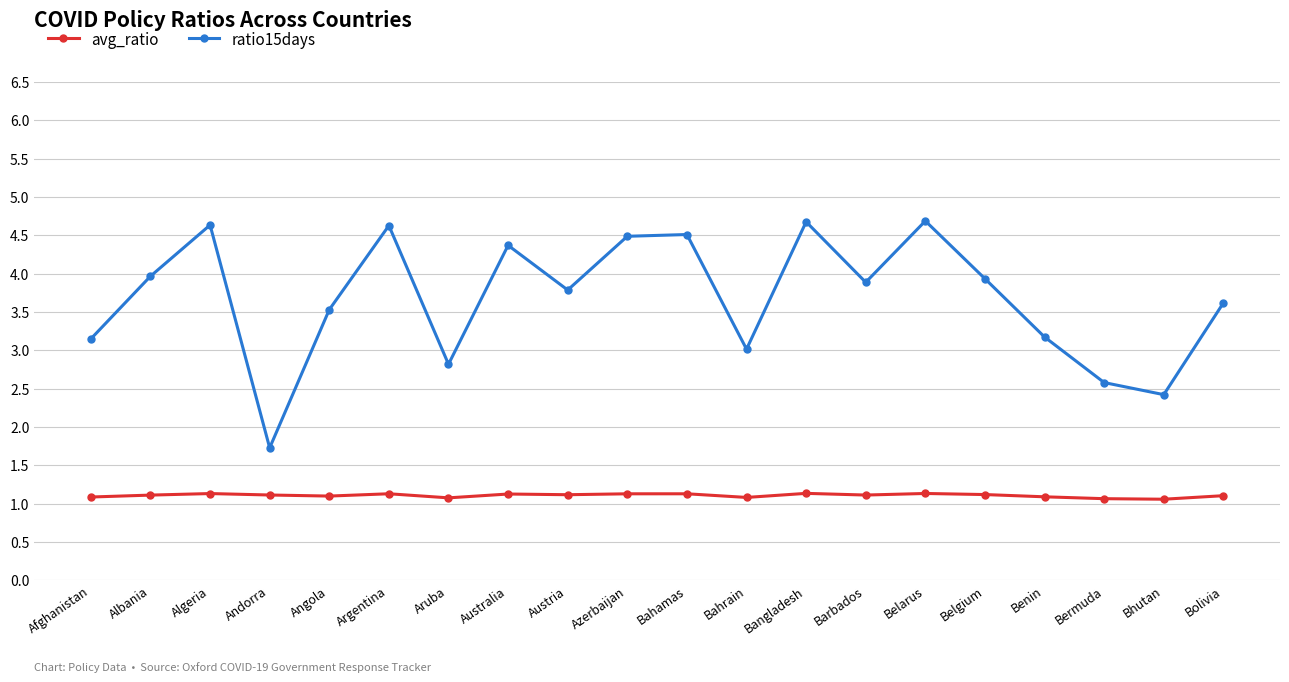

What is the average value of the ratio15days series?

3.7